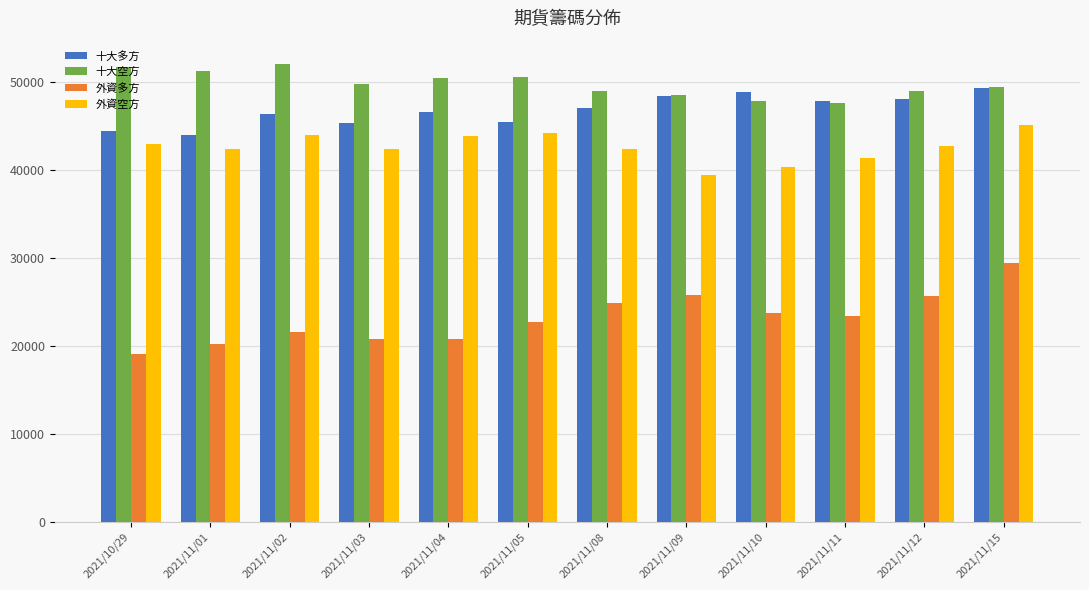

What is the difference between the highest and lowest values at 2021/11/15?

20001